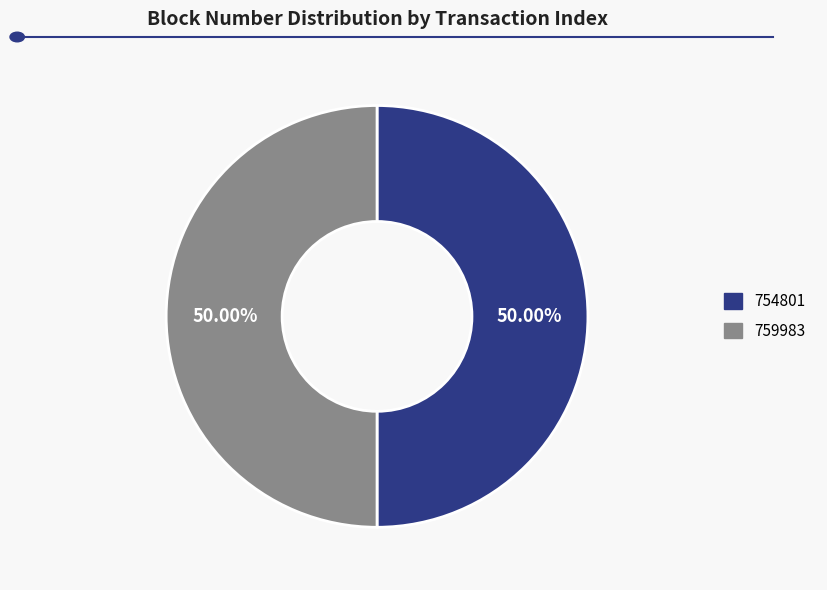

To the nearest percent, what portion does 754801 represent?

50%